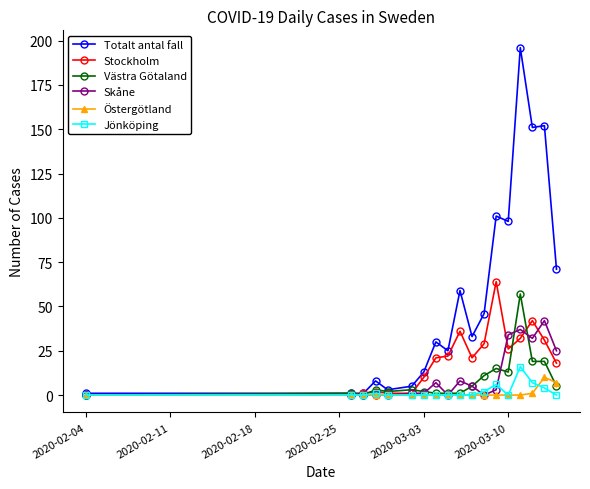

What is the greatest value displayed?

196